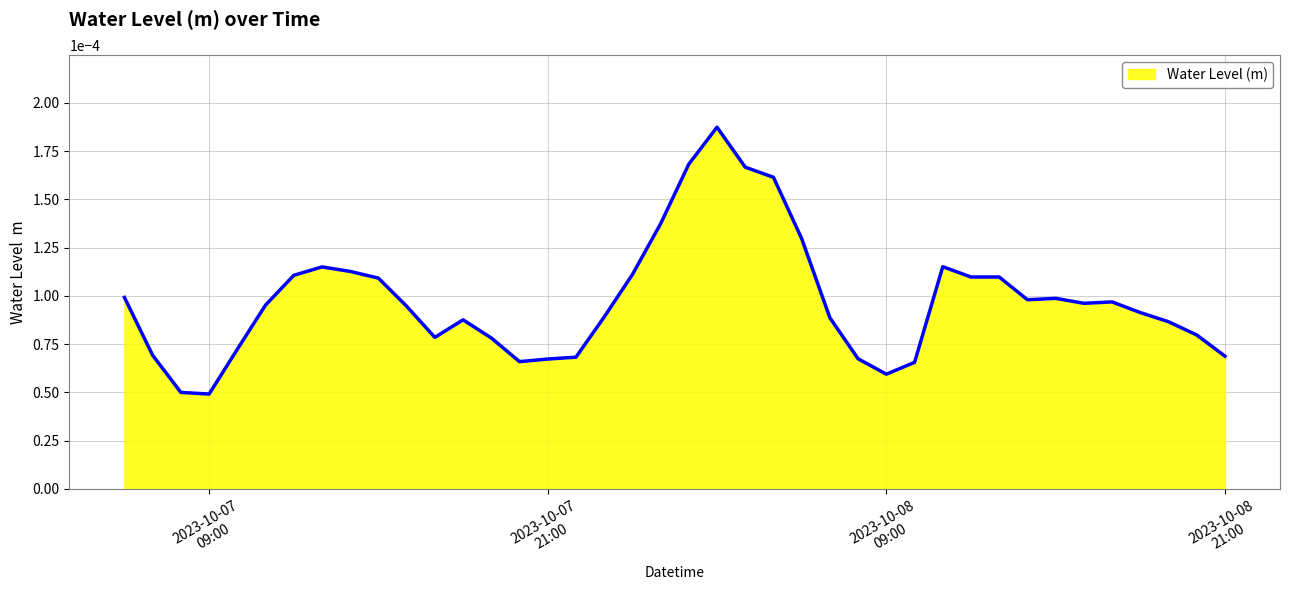

How many interior local peaks (higher than both neighbors) does the data have?

7